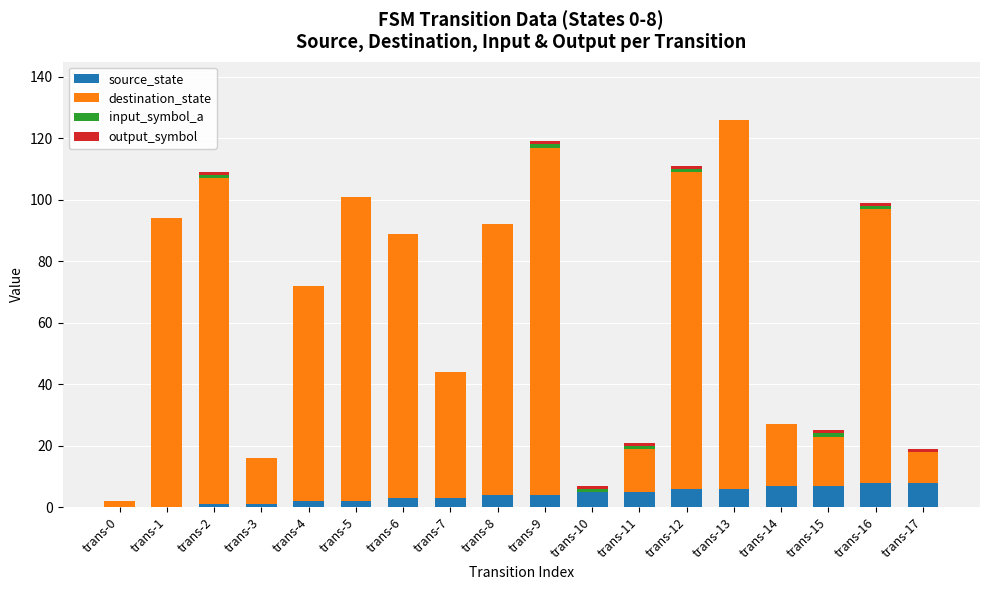

Does the chart contain stacked bars?

Yes